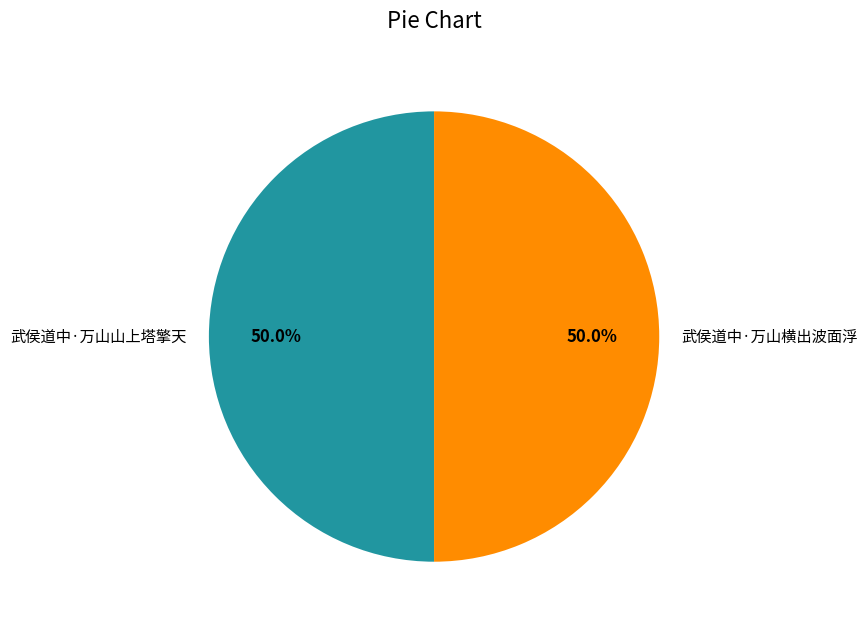

Approximately how many times larger is the value at 武侯道中·万山横出波面浮 compared to 武侯道中·万山山上塔擎天?

1.0